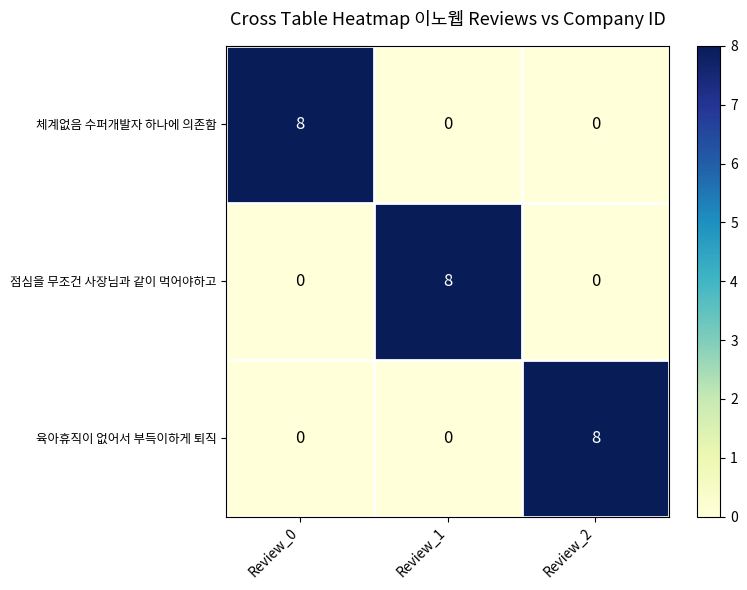

True or false: 육아휴직이 없어서 부득이하게 퇴직 has a value of 5 at Review_1.

False